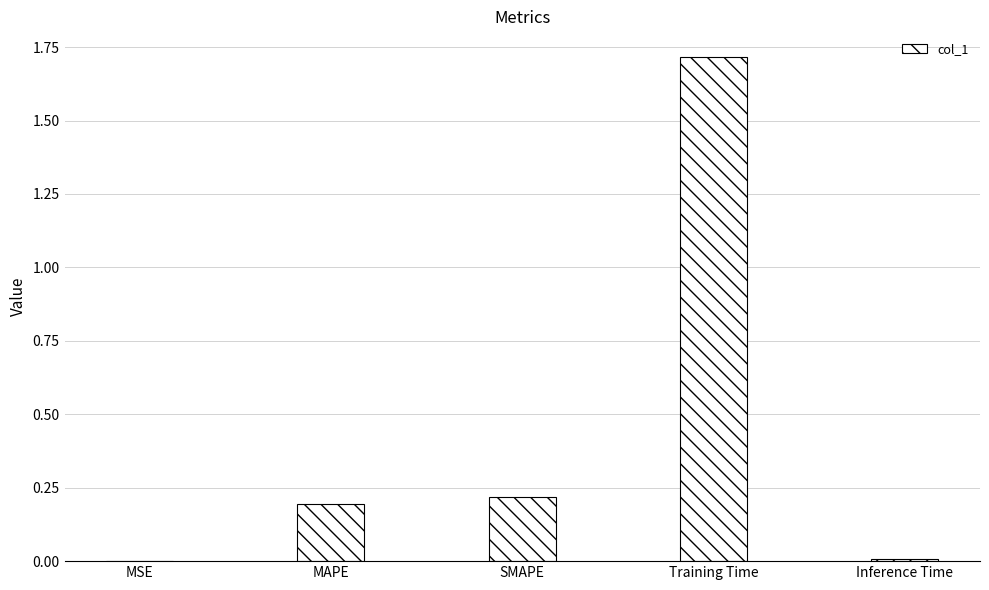

What is the sum of all values?

2.1